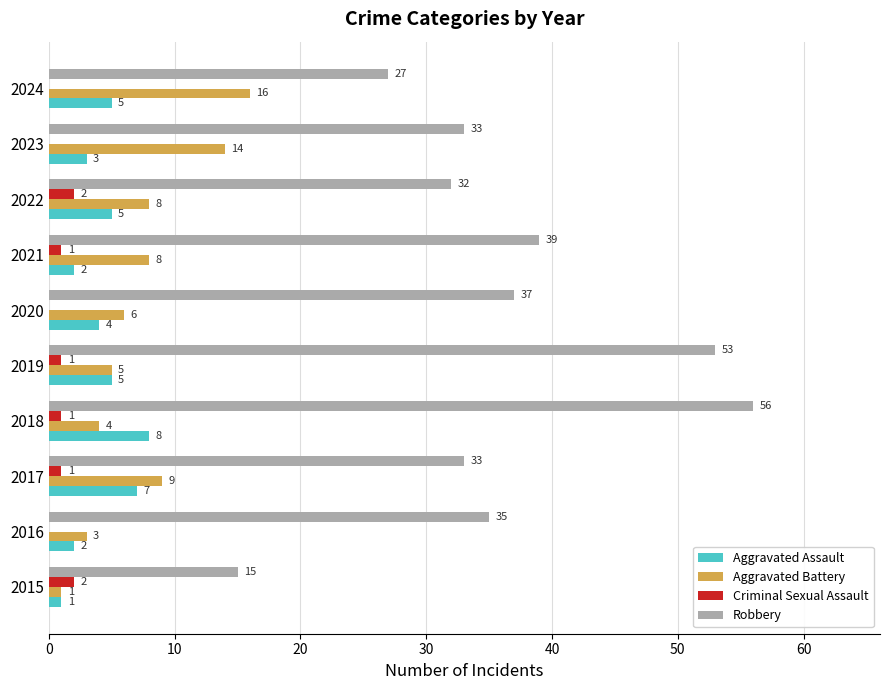

What value does the Aggravated Battery series have at 2016?

3